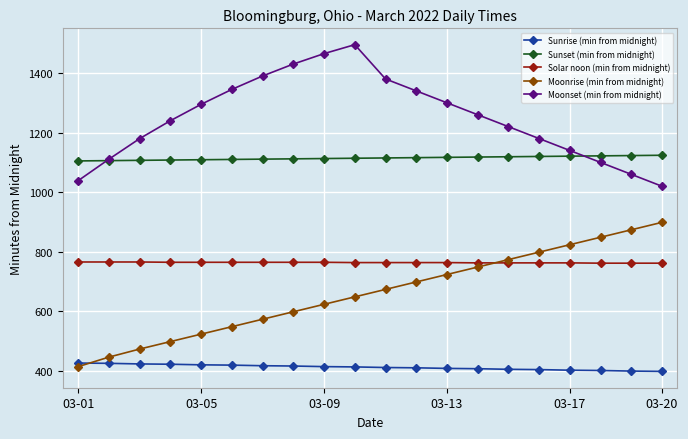

True or false: Moonrise (min from midnight) has more than 0 points higher than both neighbors.

False